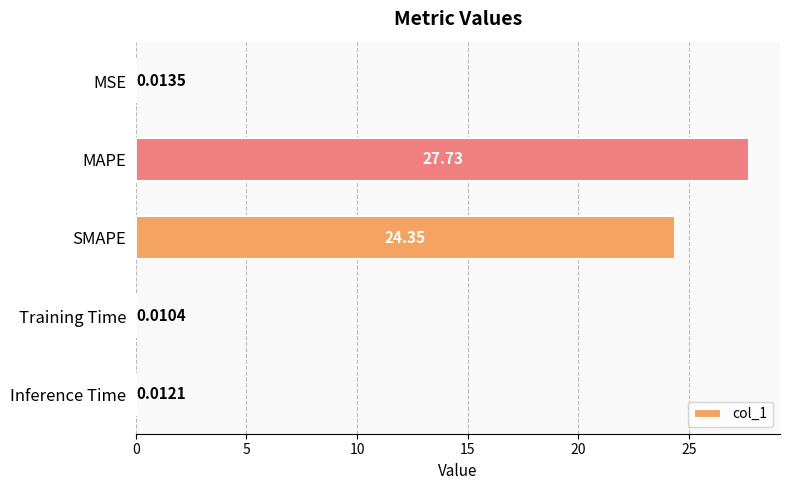

Does the chart contain stacked bars?

No